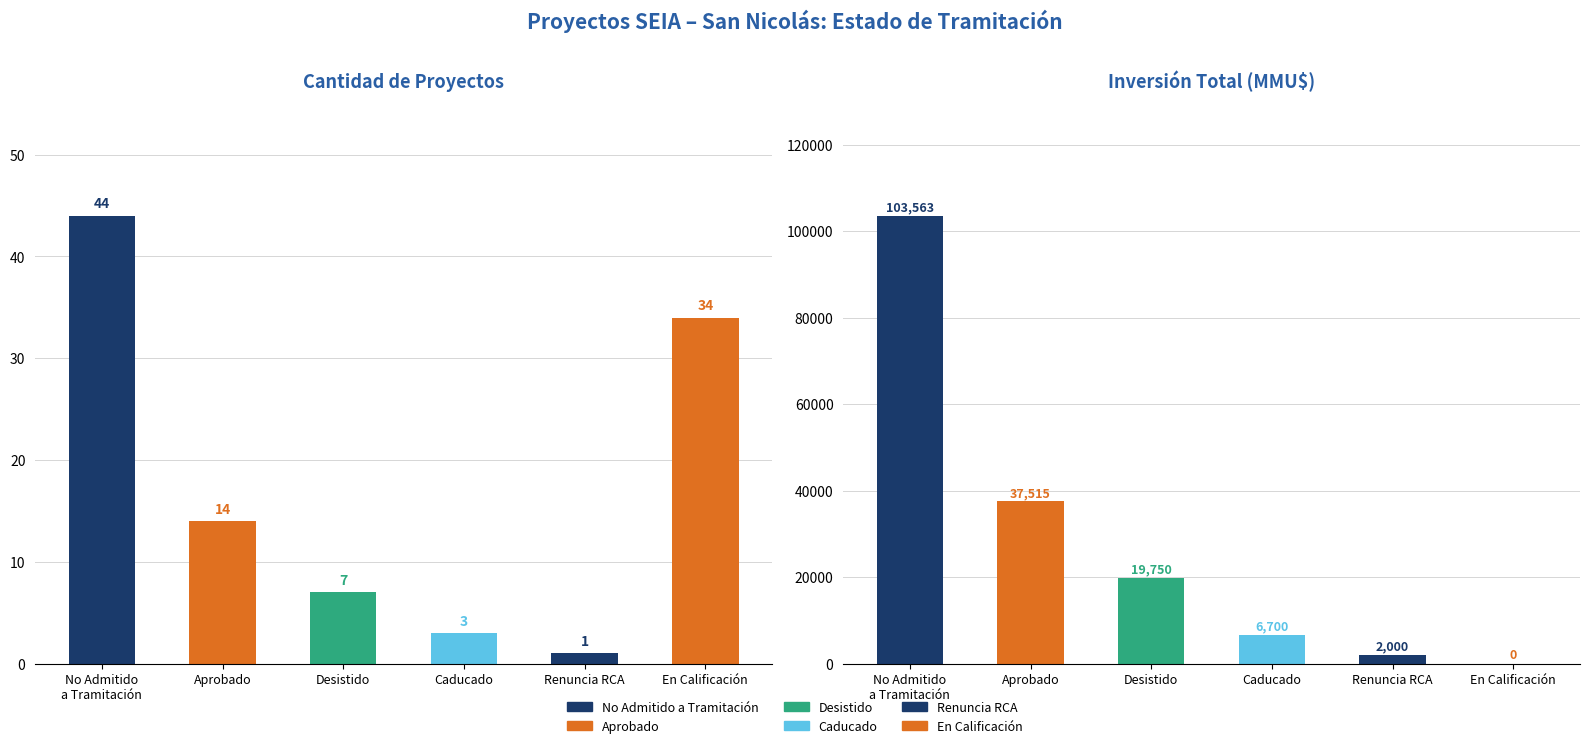

What is the minimum value for Count?

1